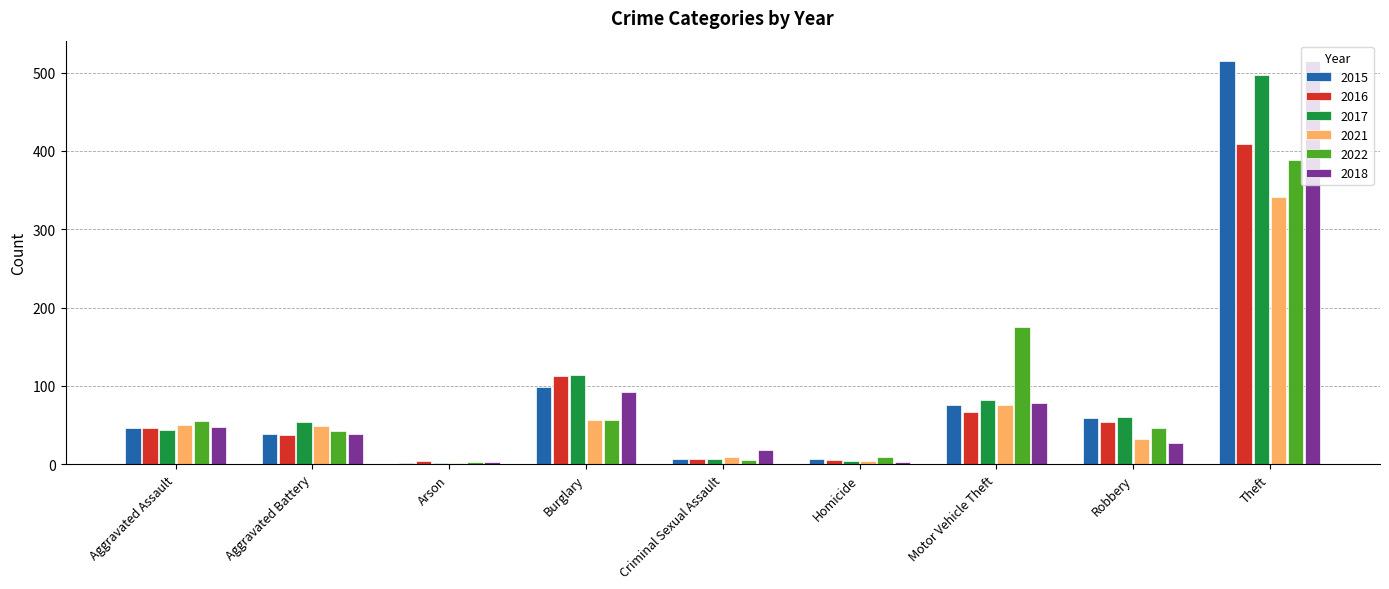

What is the maximum value for 2022?

388